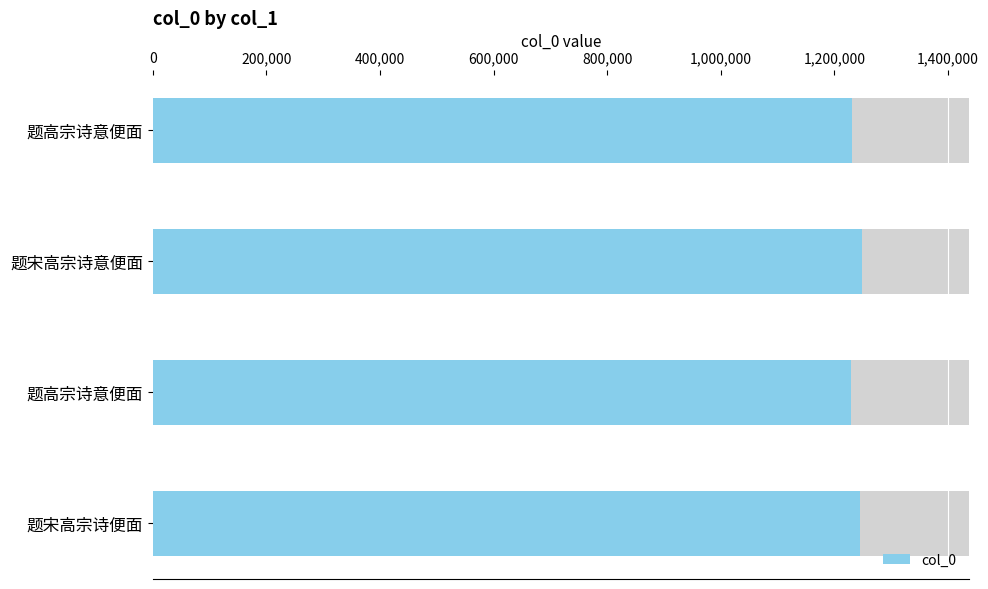

Are the bars horizontal?

Yes